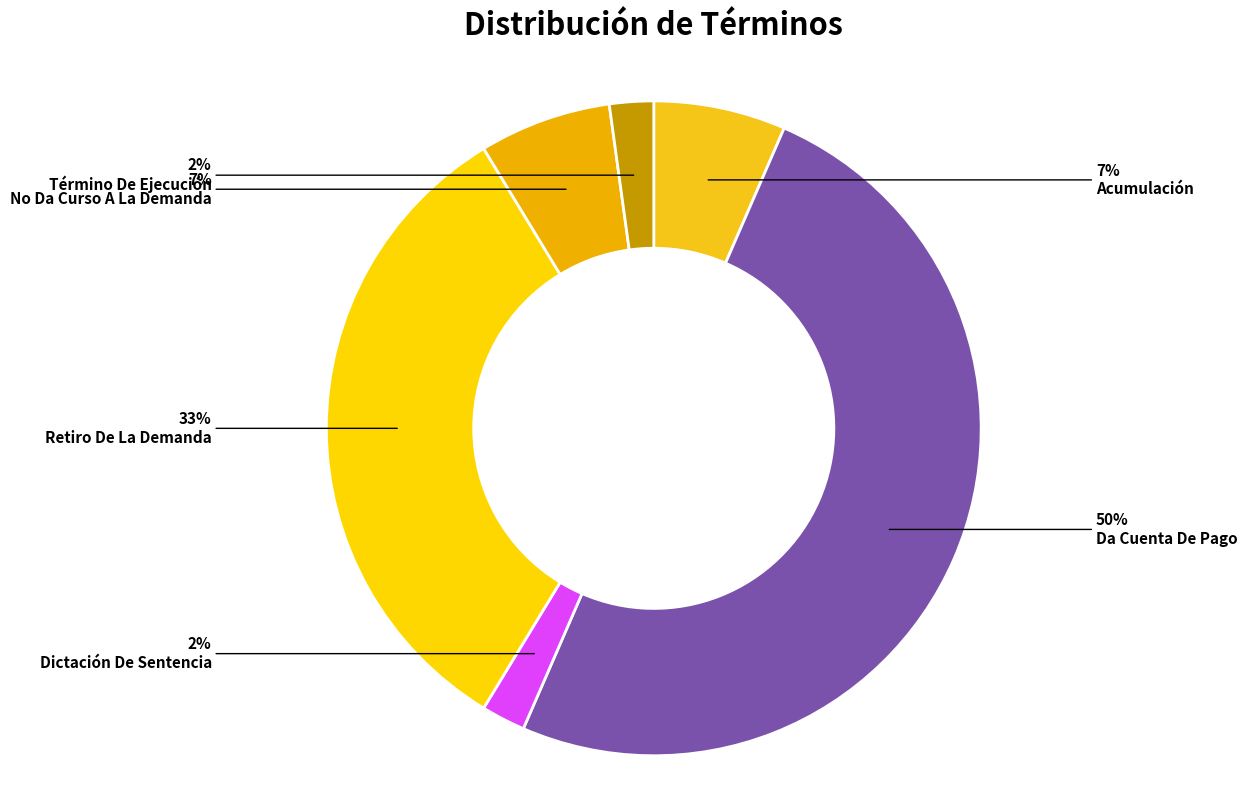

Which slice is the largest?

Da Cuenta De Pago